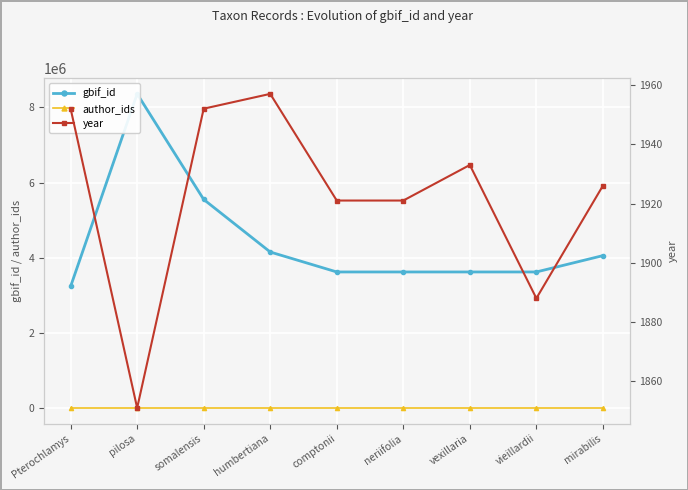

Between vexillaria and neriifolia, which is larger?

neriifolia